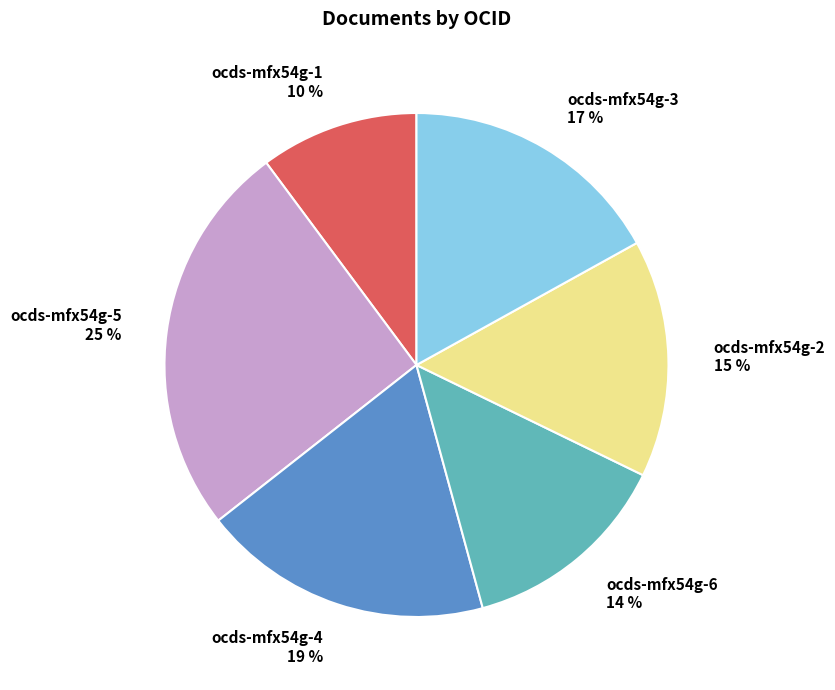

Is there a majority slice in this chart?

No